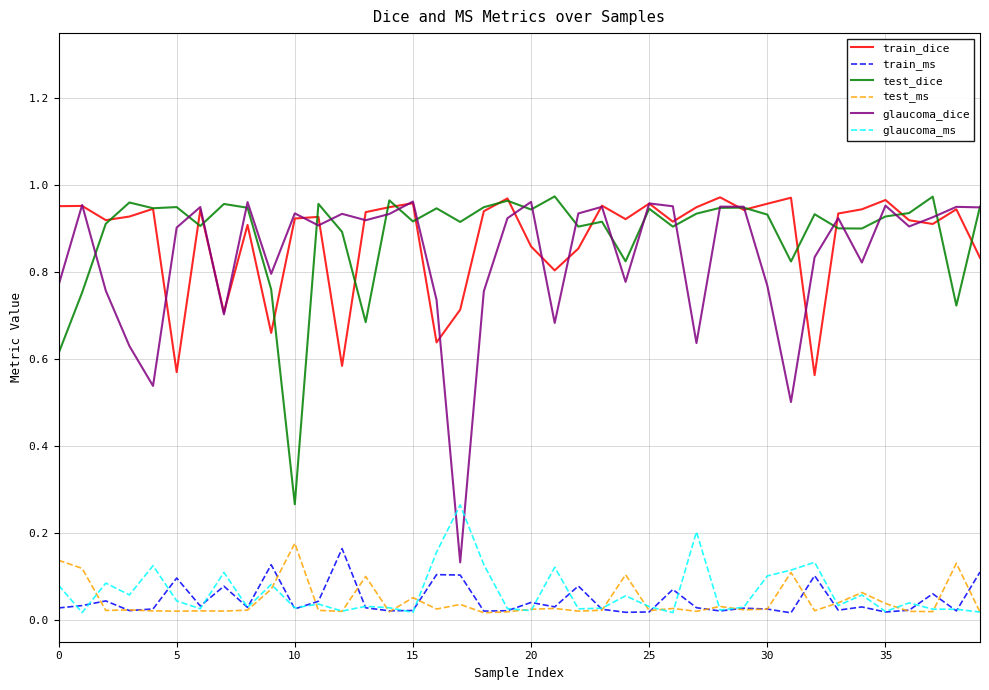

Which series has the largest range (max minus min)?

glaucoma_dice